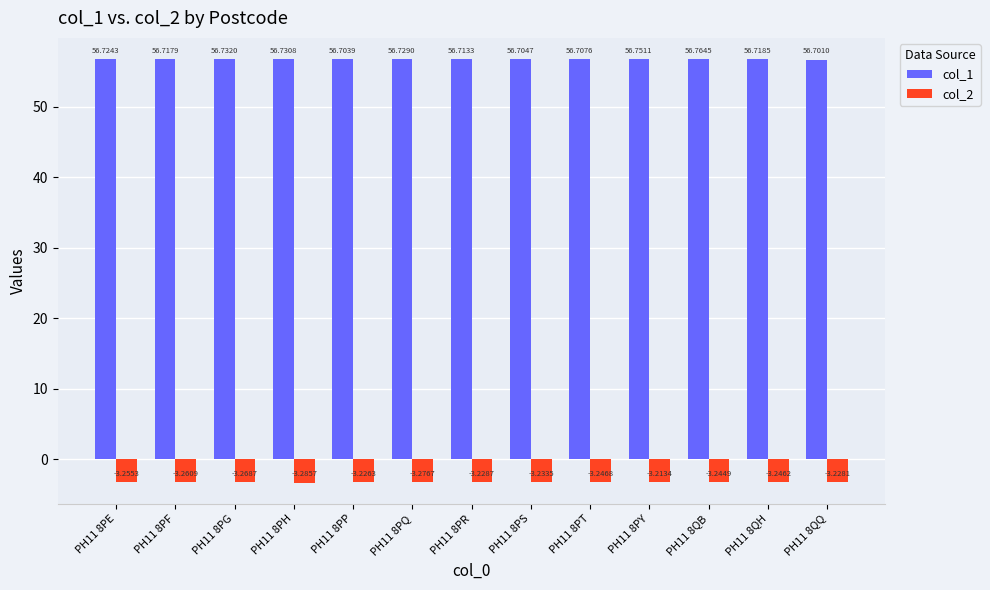

List the labels in order of col_2 value, smallest first.

PH11 8PH, PH11 8PQ, PH11 8PG, PH11 8PF, PH11 8PE, PH11 8PT, PH11 8QH, PH11 8QB, PH11 8PS, PH11 8PR, PH11 8QQ, PH11 8PP, PH11 8PY